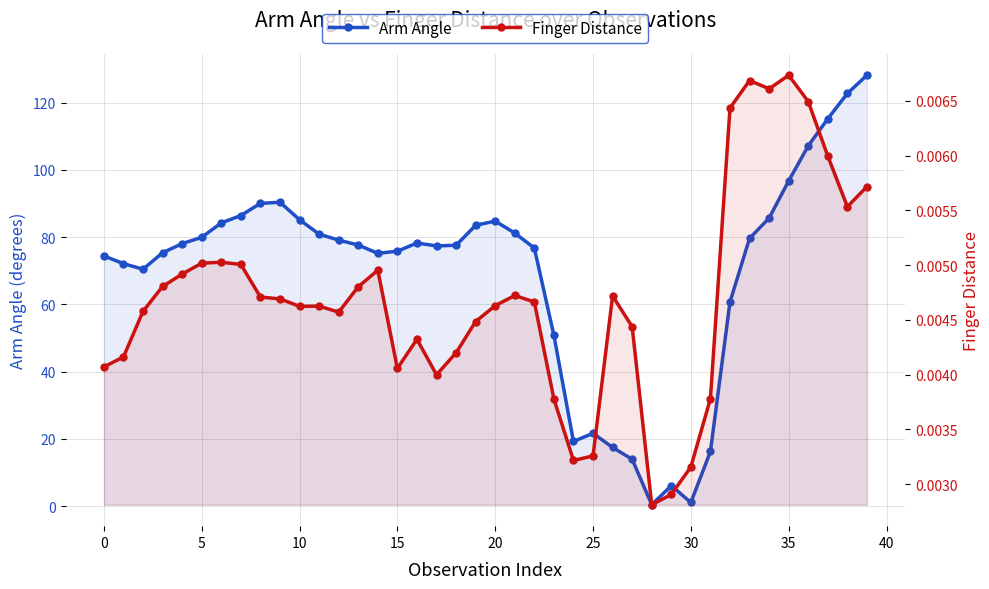

At how many categories does at least one series exceed 23?

32